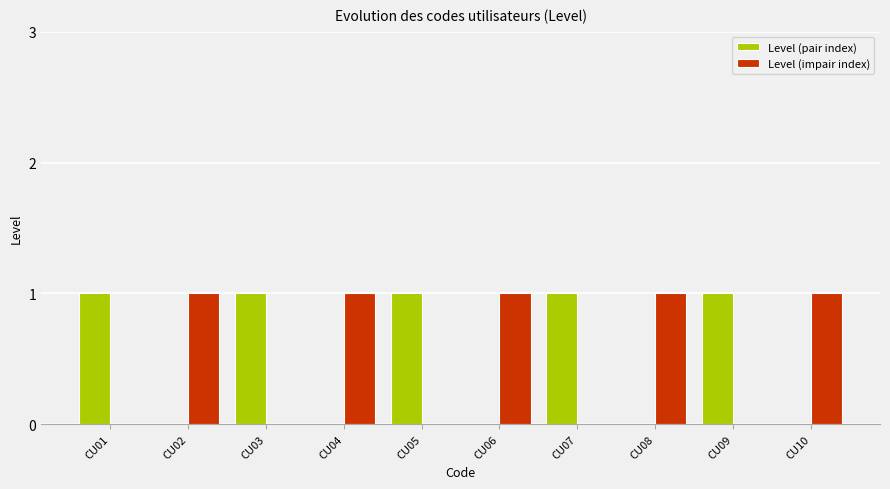

The Level (impair index) series shows 2 at CU08. True or false?

False